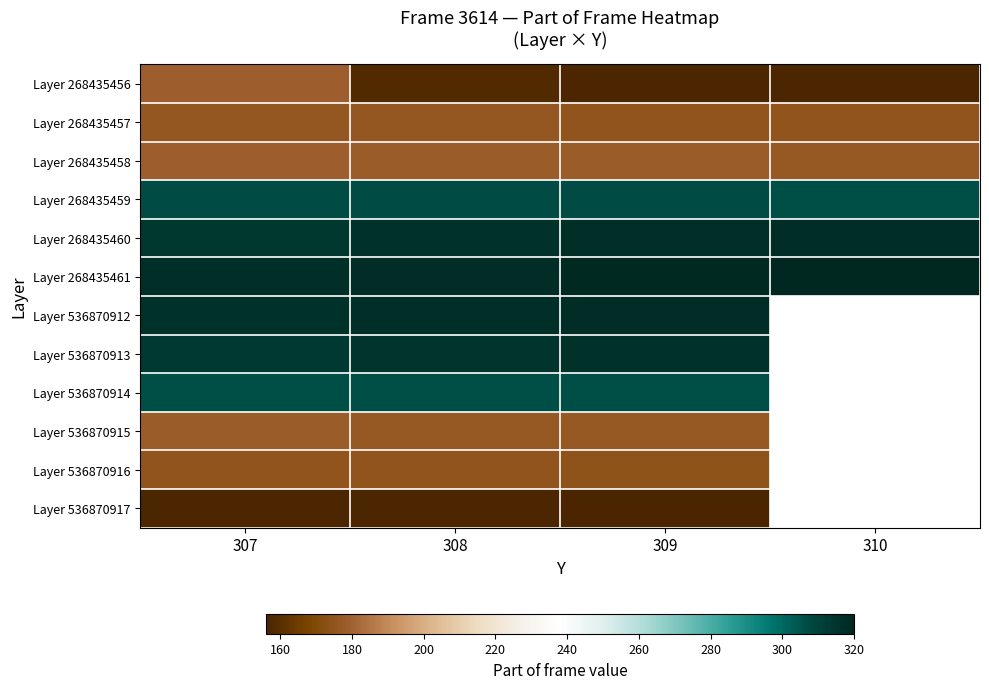

At how many categories does at least one series exceed 299?

4